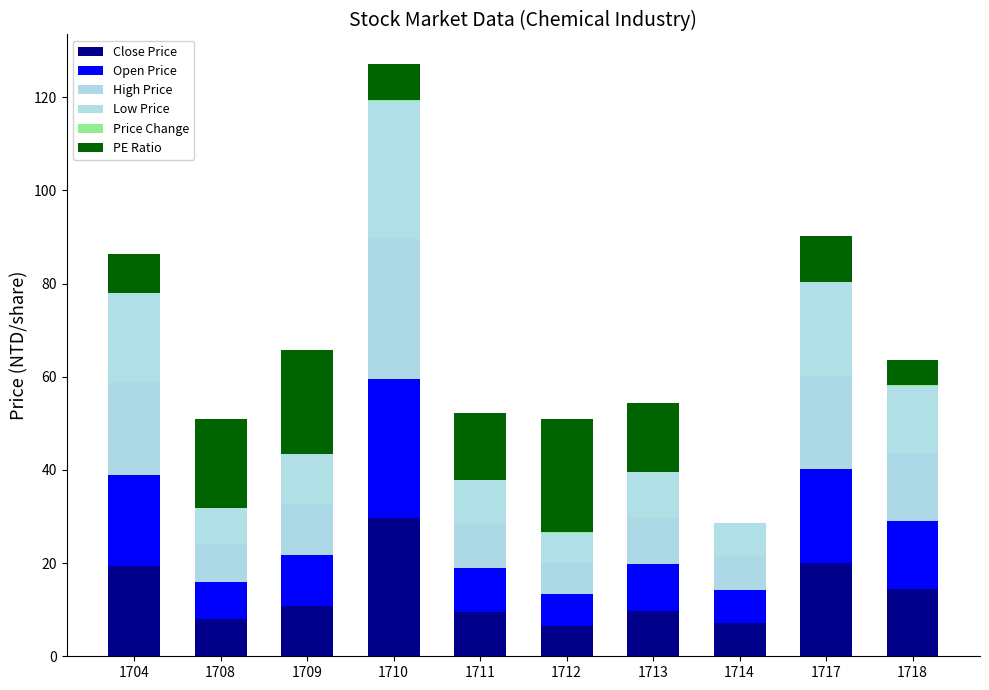

How many series are shown in this chart?

6